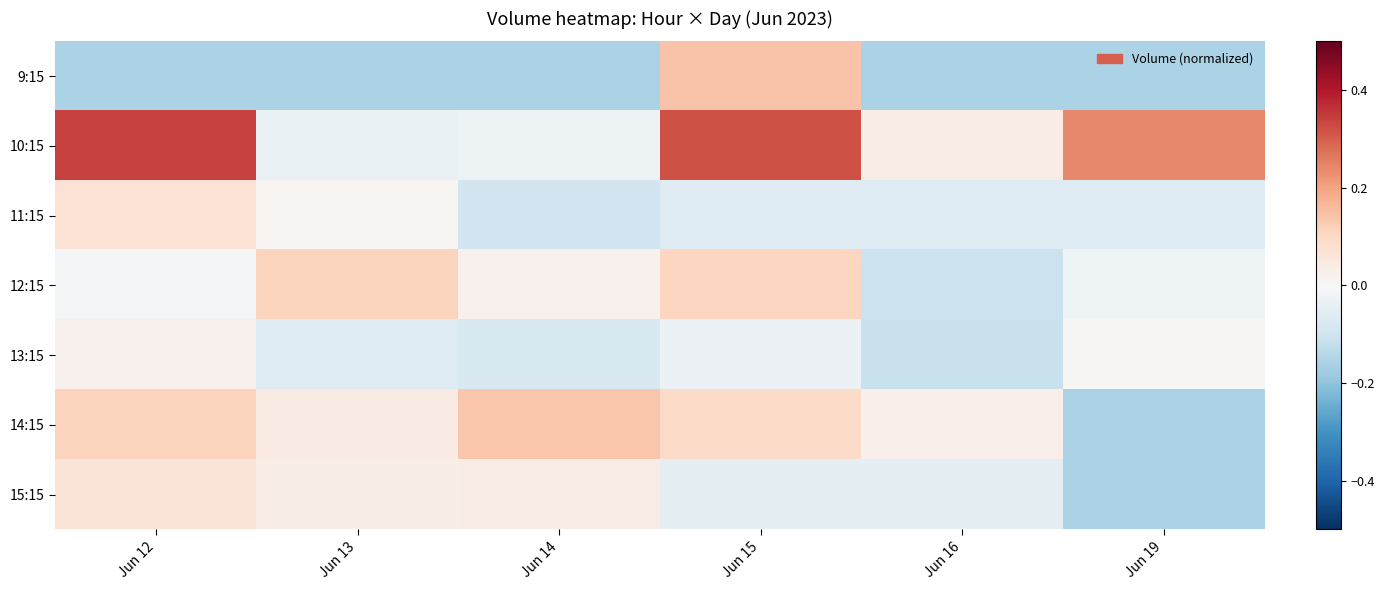

What is the total value across all series at Jun 15?

0.5